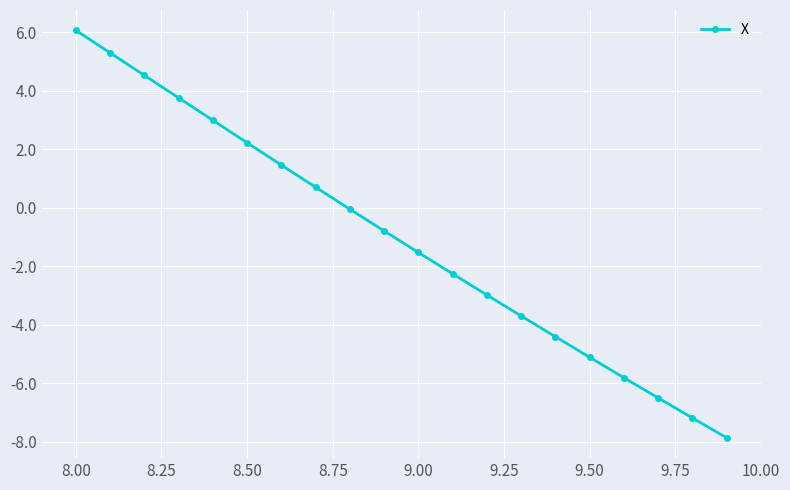

What is the minimum value shown in the chart?

-7.9